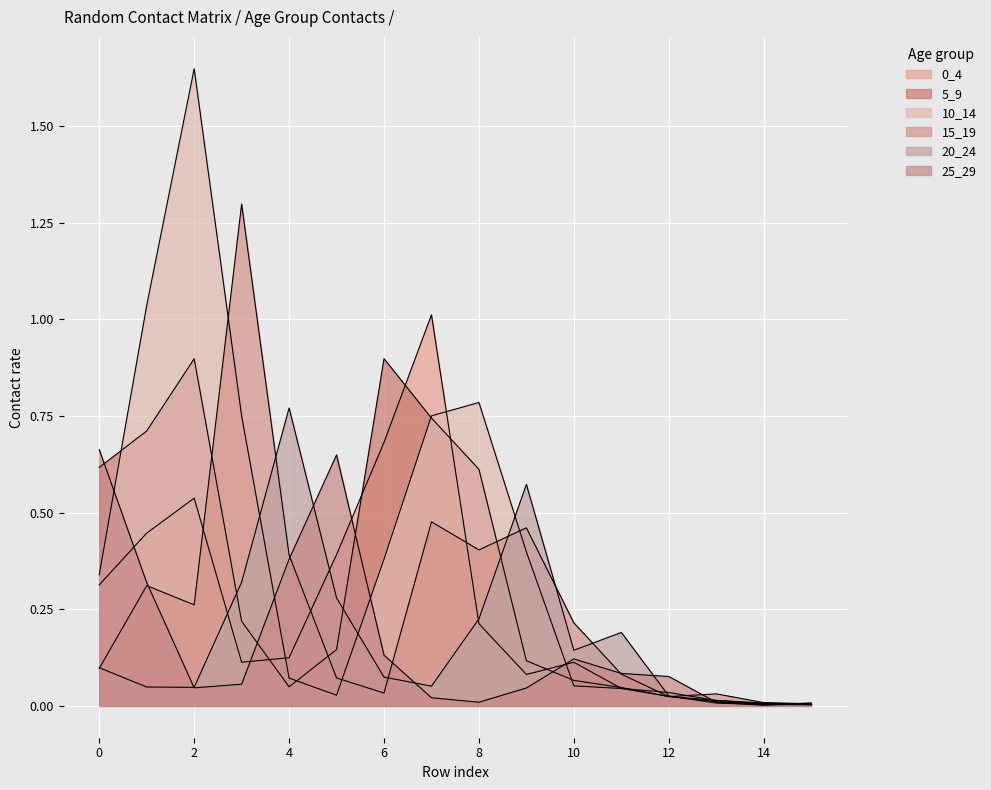

The value of 5_9 at 75_100 is 0.0. True or false?

False